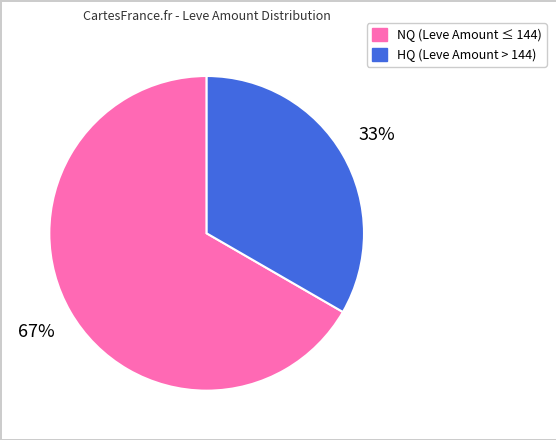

Is there a majority slice in this chart?

Yes